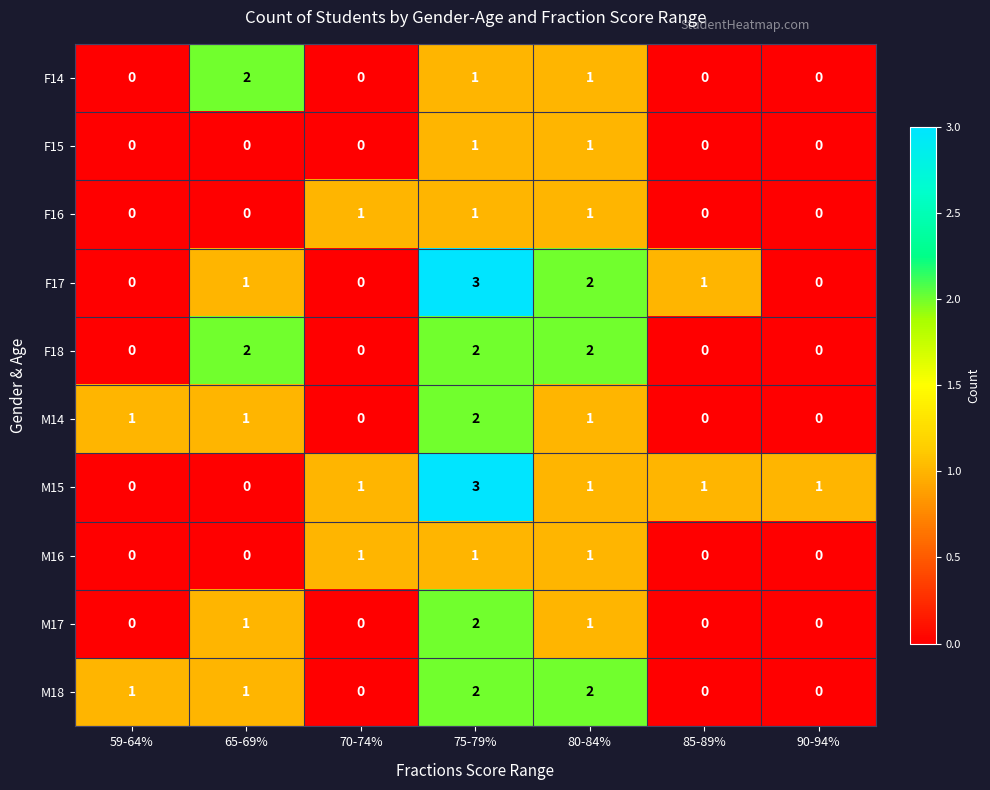

Is it true that F14 equals 1 at 80-84%?

True